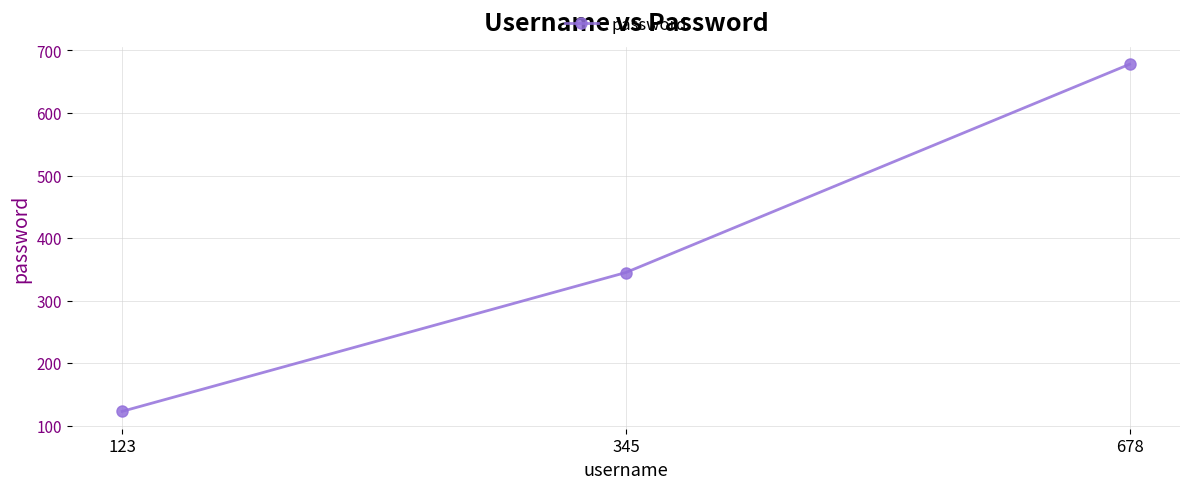

List the labels in order of value, largest first.

678, 345, 123